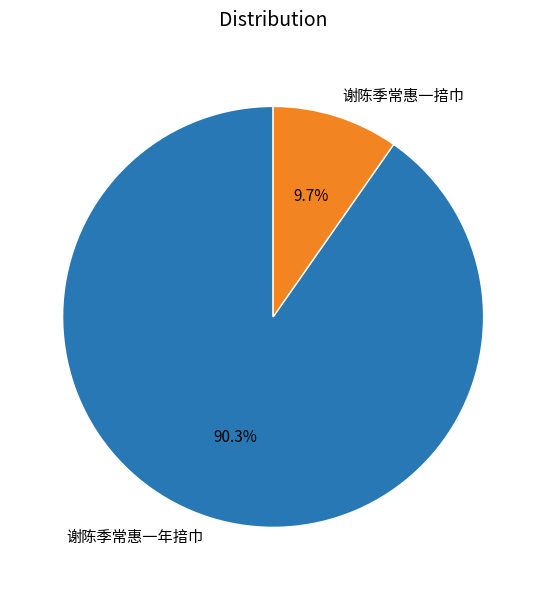

How many segments does this pie chart have?

2